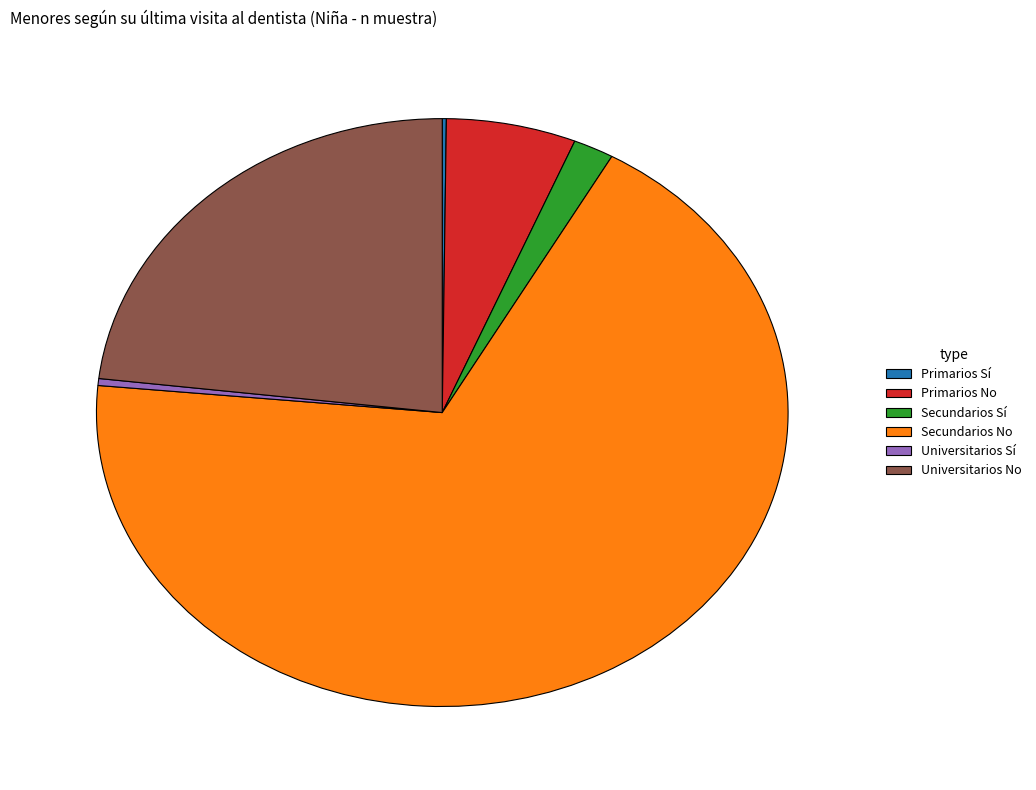

True or false: Secundarios No accounts for 68% of the total.

True